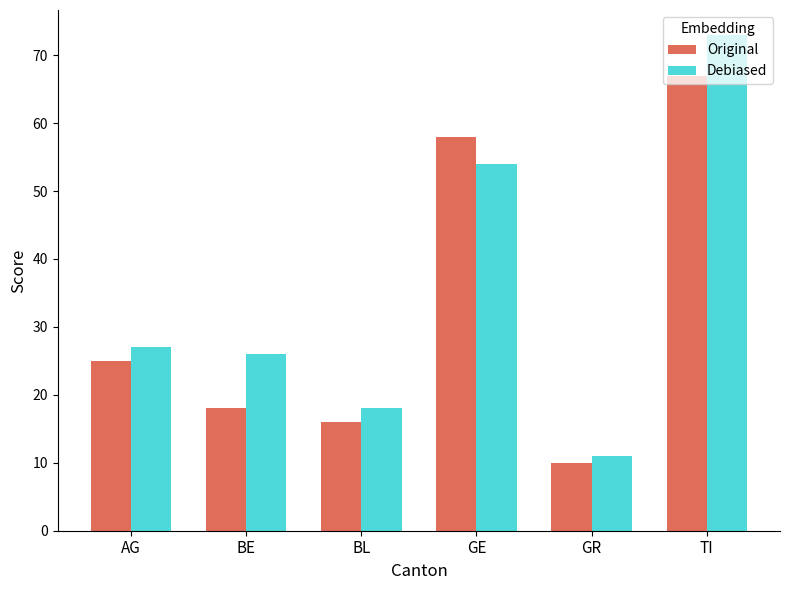

The Original series shows 15 at AG. True or false?

False